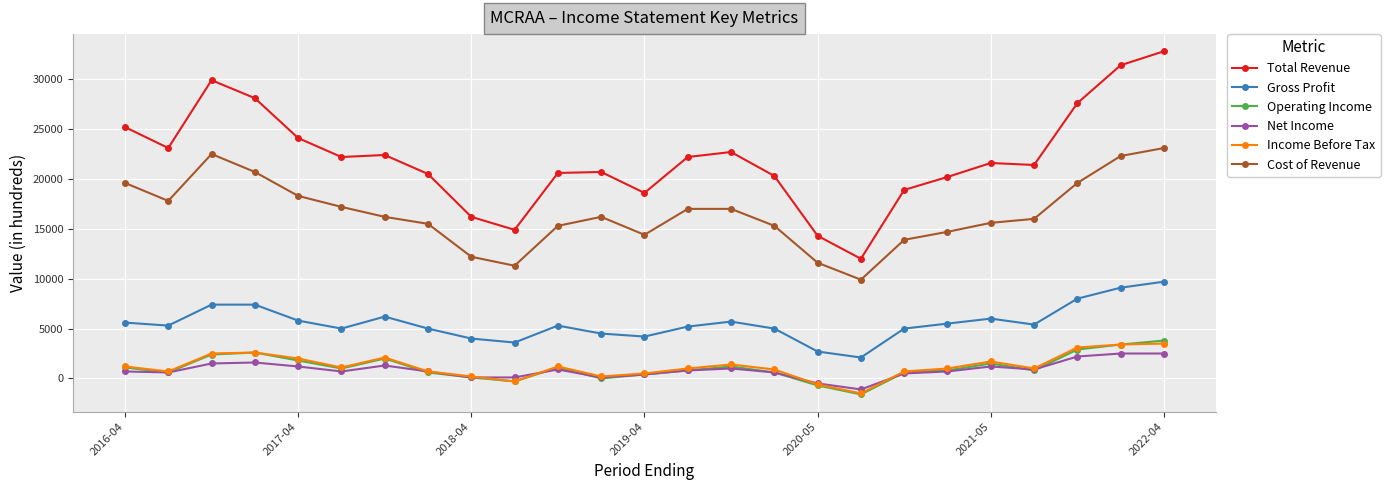

Which series has the largest total across all categories?

Total Revenue